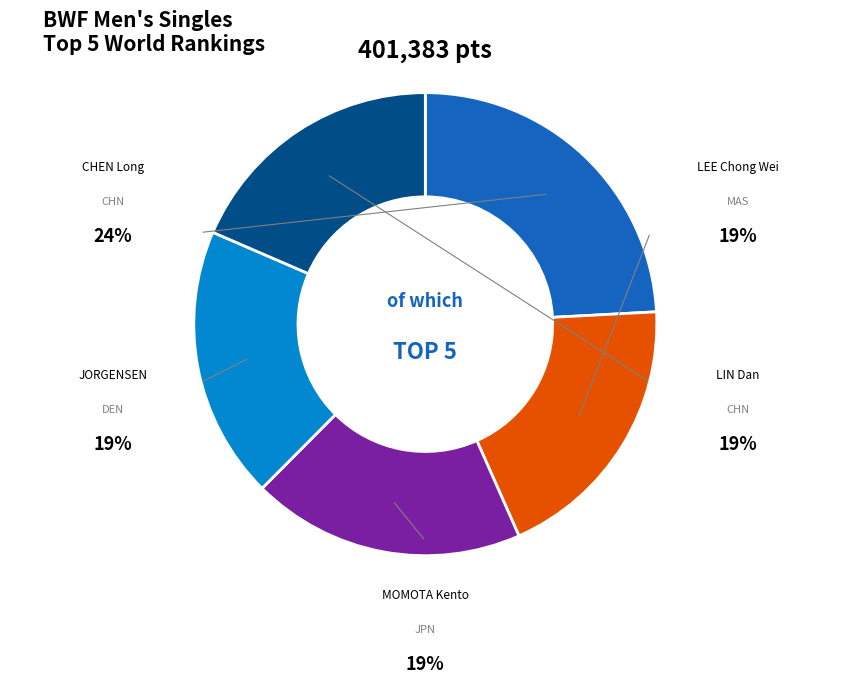

Does any single category account for the majority?

No